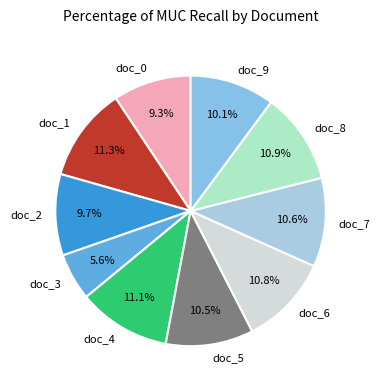

The doc_1 slice represents 11% of the pie. True or false?

True